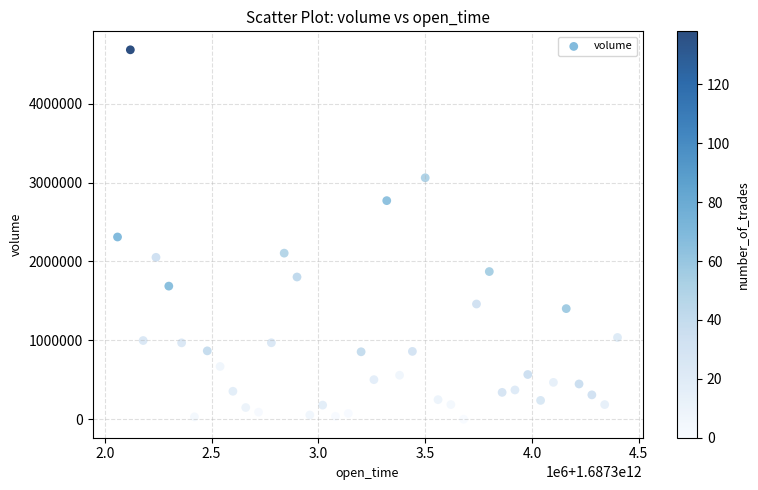

What is the range of X values (max minus min)?

2340000